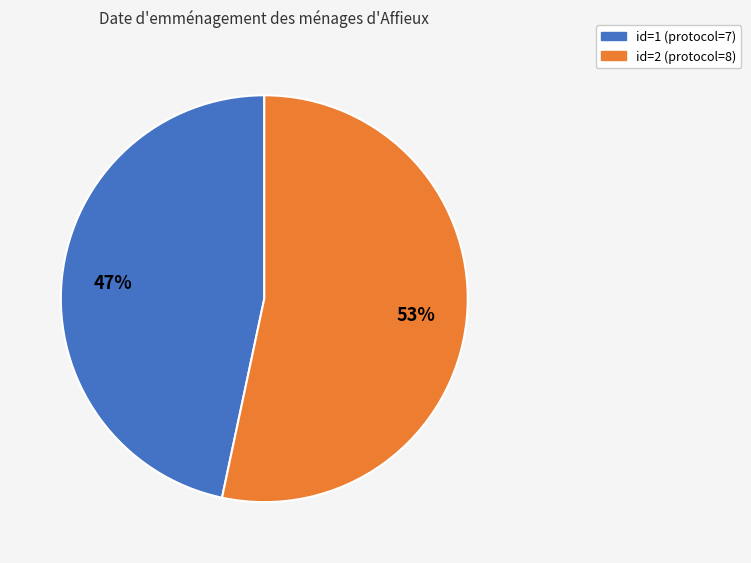

To the nearest percent, what is the average slice percentage?

50%